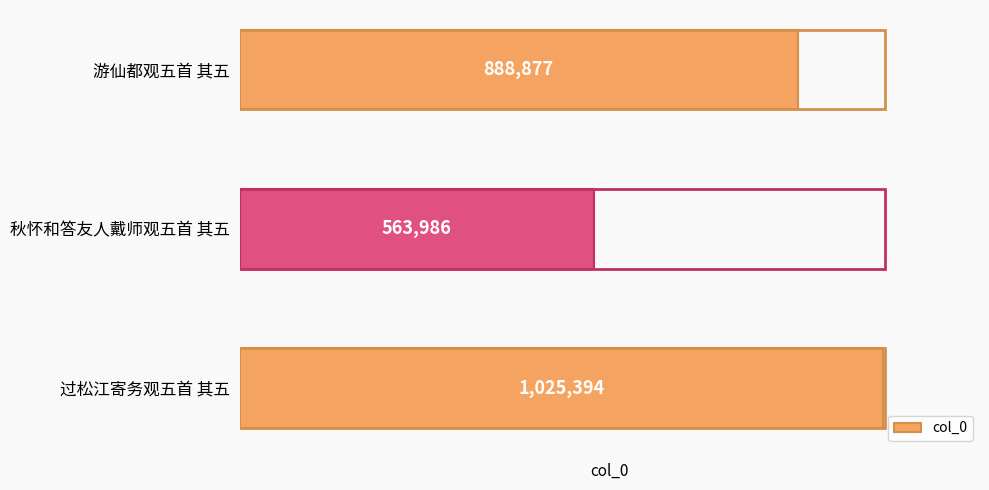

The chart shows a value of 888877 at 游仙都观五首 其五. True or false?

True